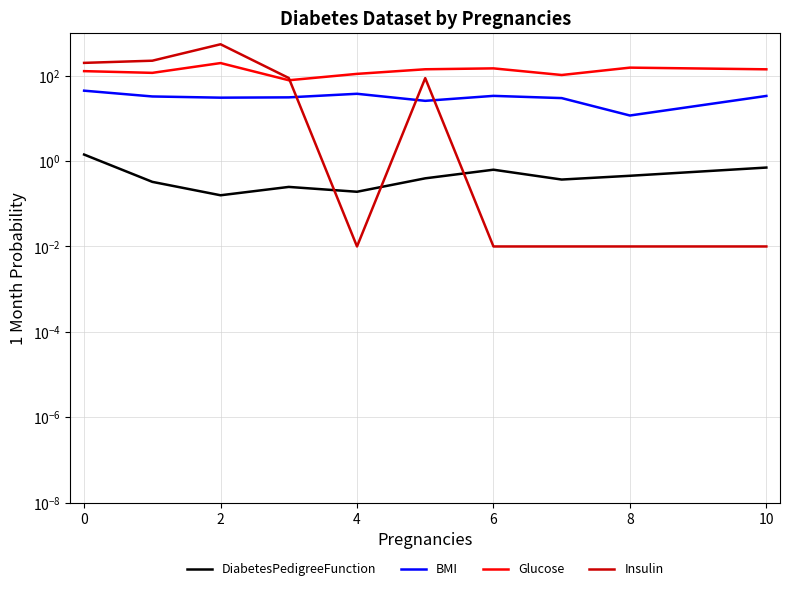

What are all the series names shown in the legend?

DiabetesPedigreeFunction, BMI, Glucose, Insulin